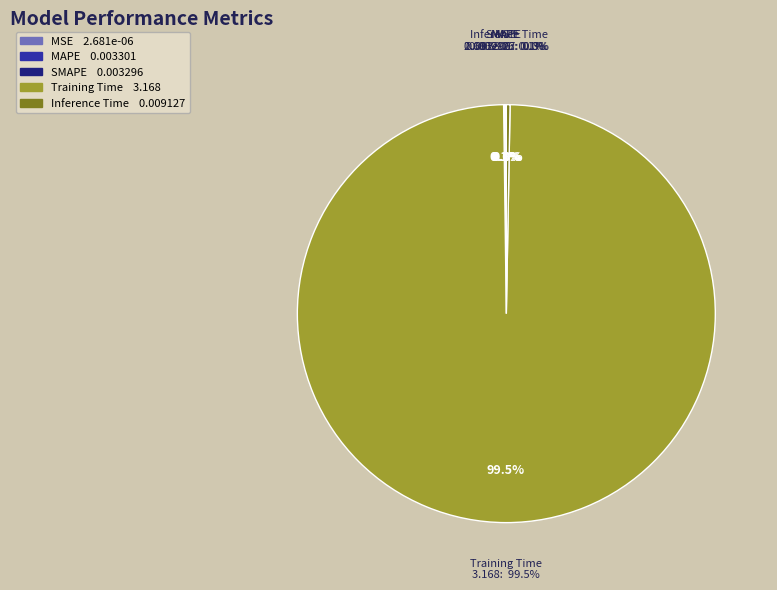

Does Training Time represent more than half of the total?

Yes